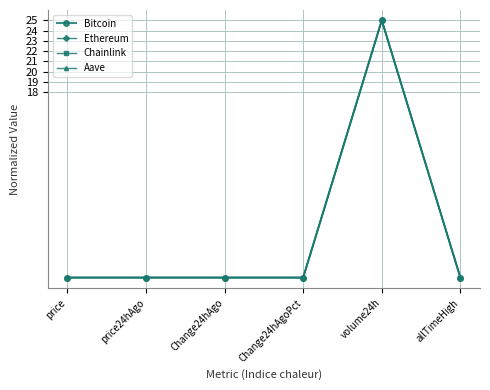

After their last crossing, which series has the higher values: Ethereum or Chainlink?

Ethereum